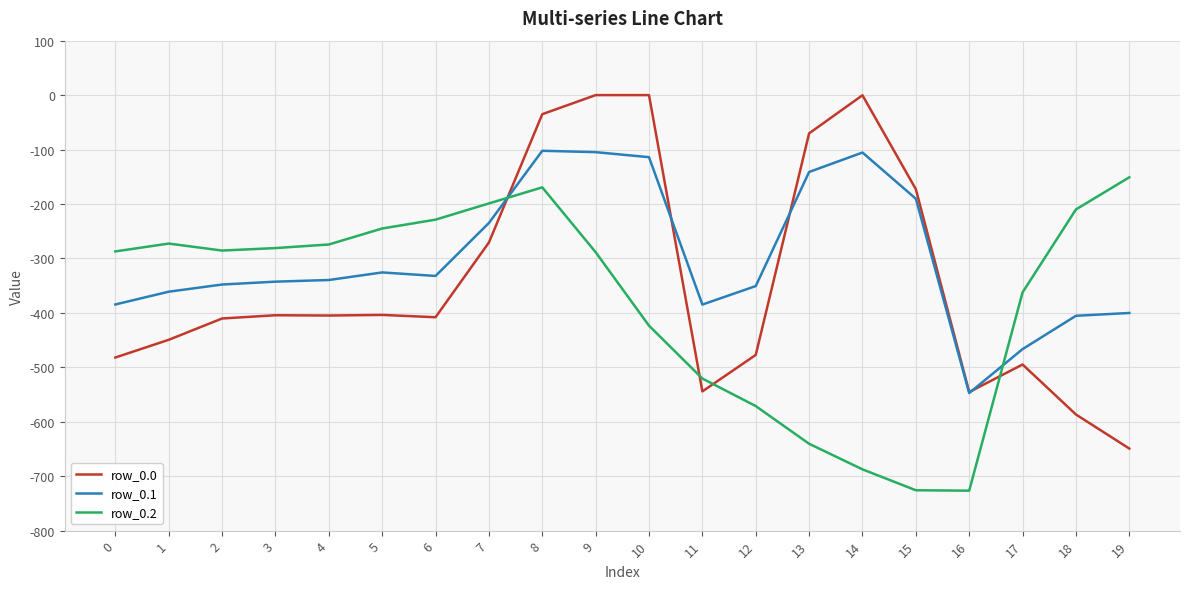

How many lines are shown in the chart?

3